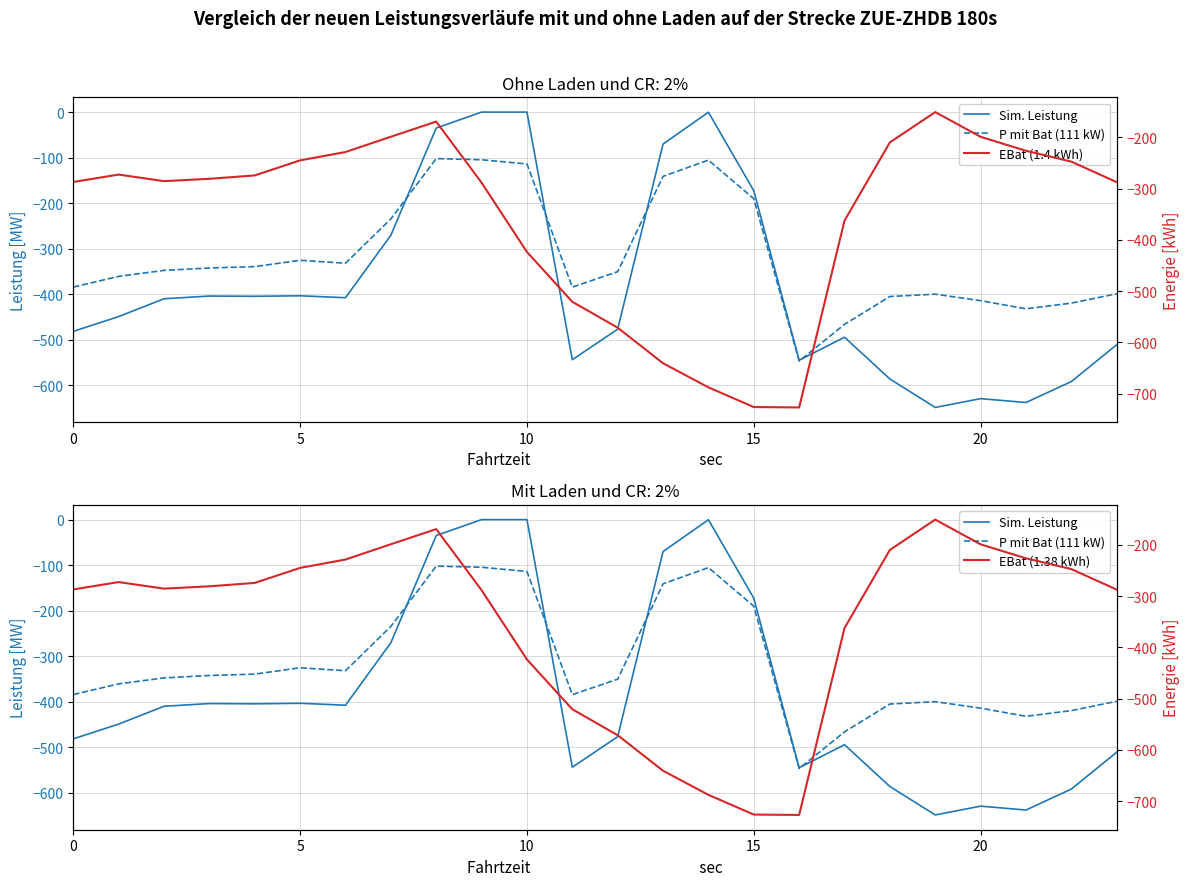

Is this an area chart (filled region under the line)?

No